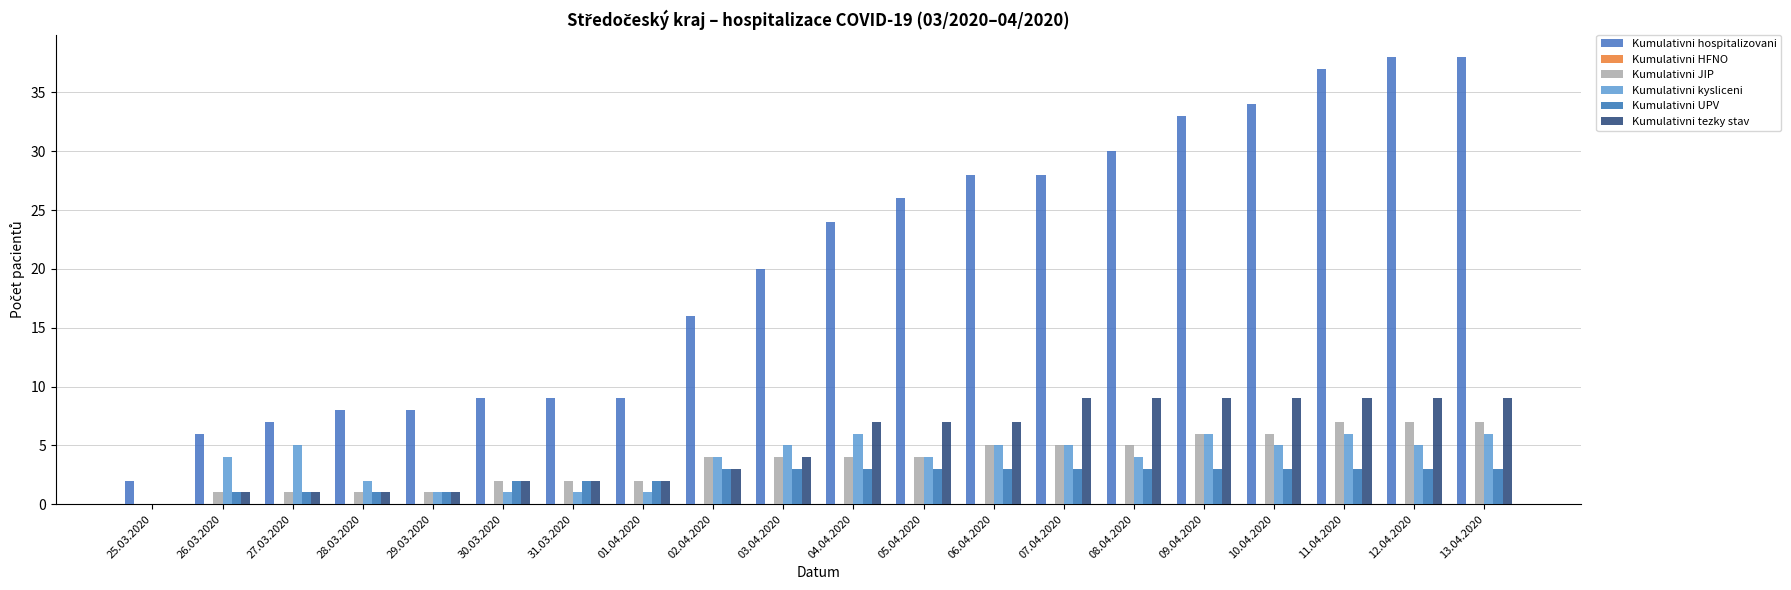

What position from the right is 31.03.2020?

14